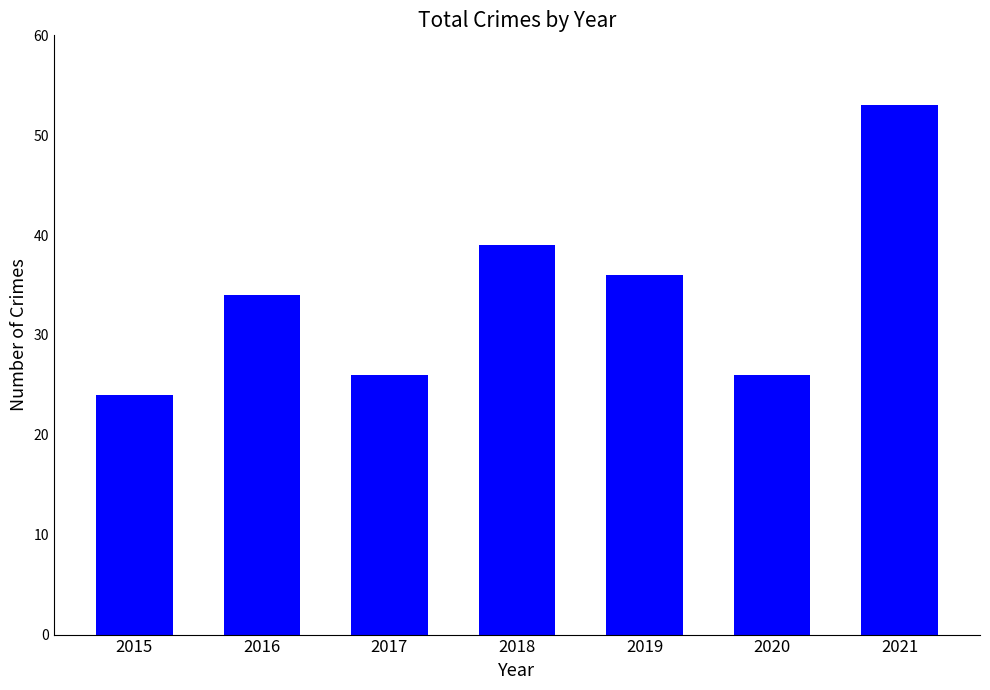

Does the chart contain any negative values?

No